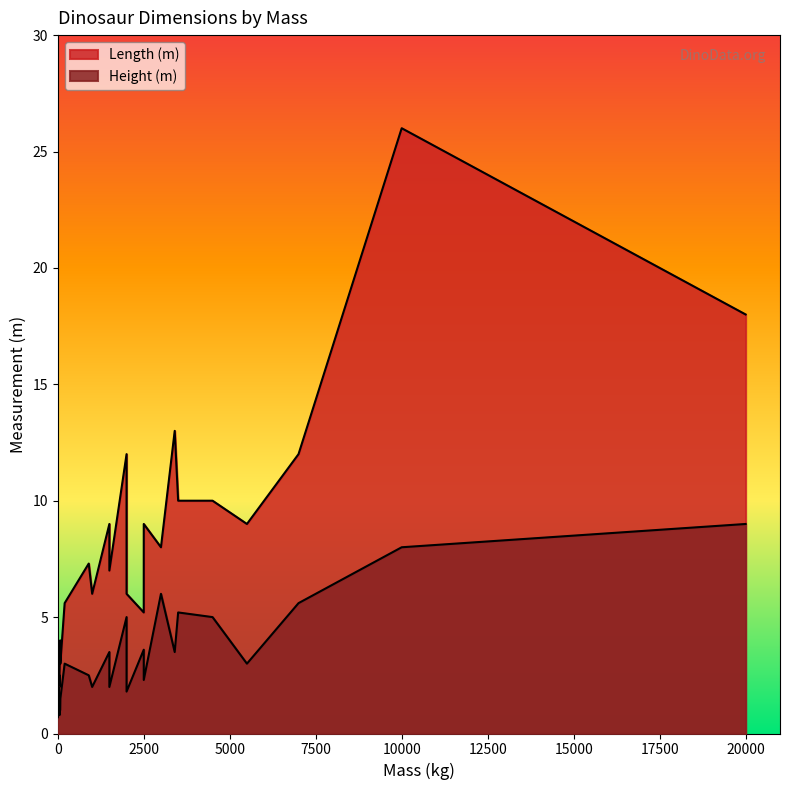

How many lines are shown in the chart?

2